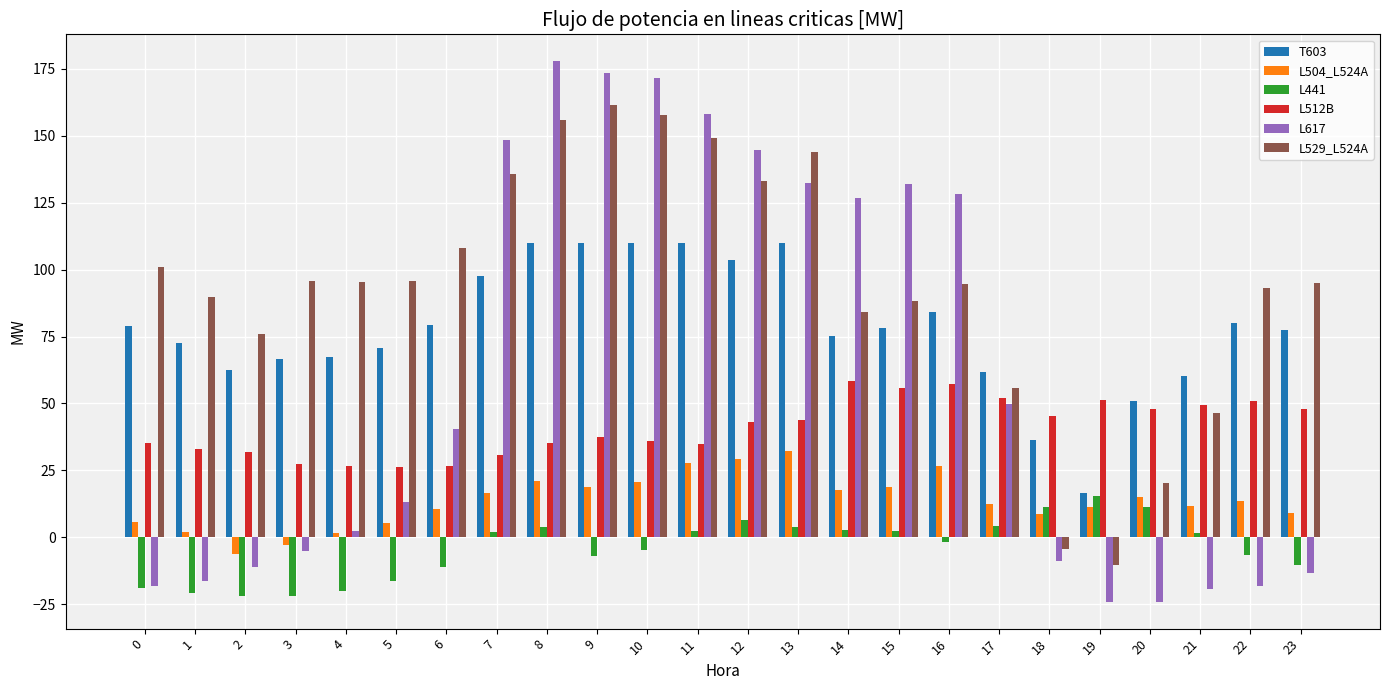

Does the chart contain stacked bars?

No